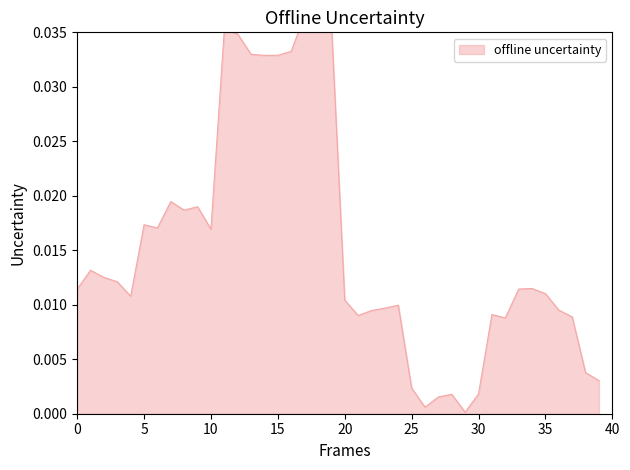

How many points are higher than both their immediate neighbors (excluding endpoints)?

10